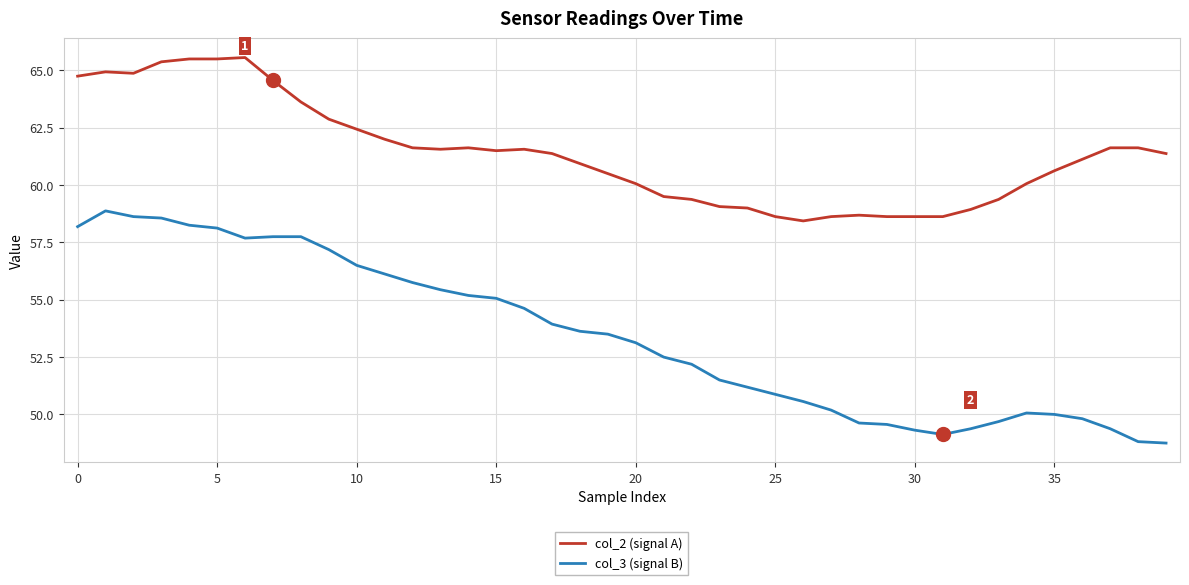

What is the difference between the maximum and minimum values in the col_3 (signal B) series?

10.1